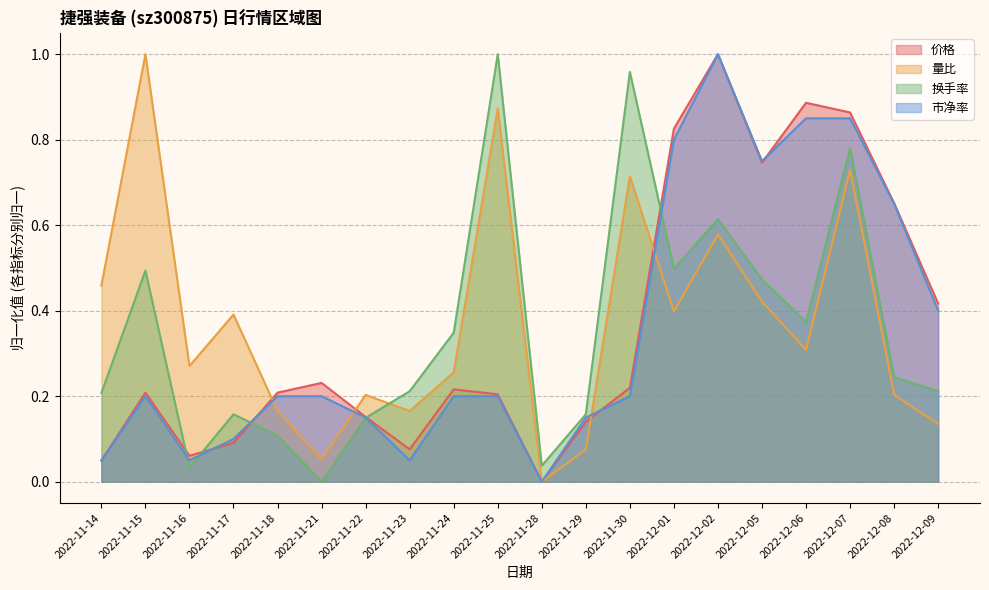

Which label corresponds to the smallest value in the chart?

2022-11-28